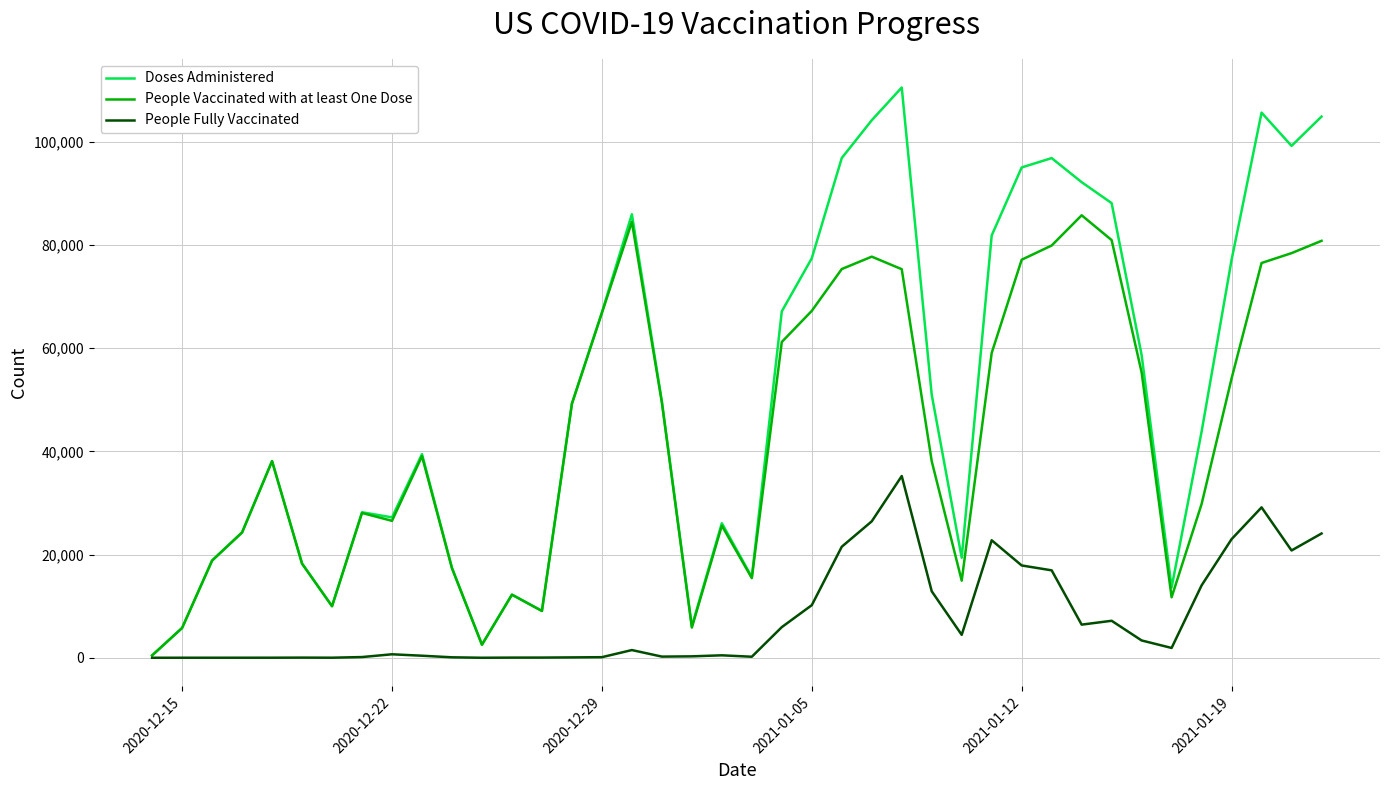

What is the greatest value displayed?

110505